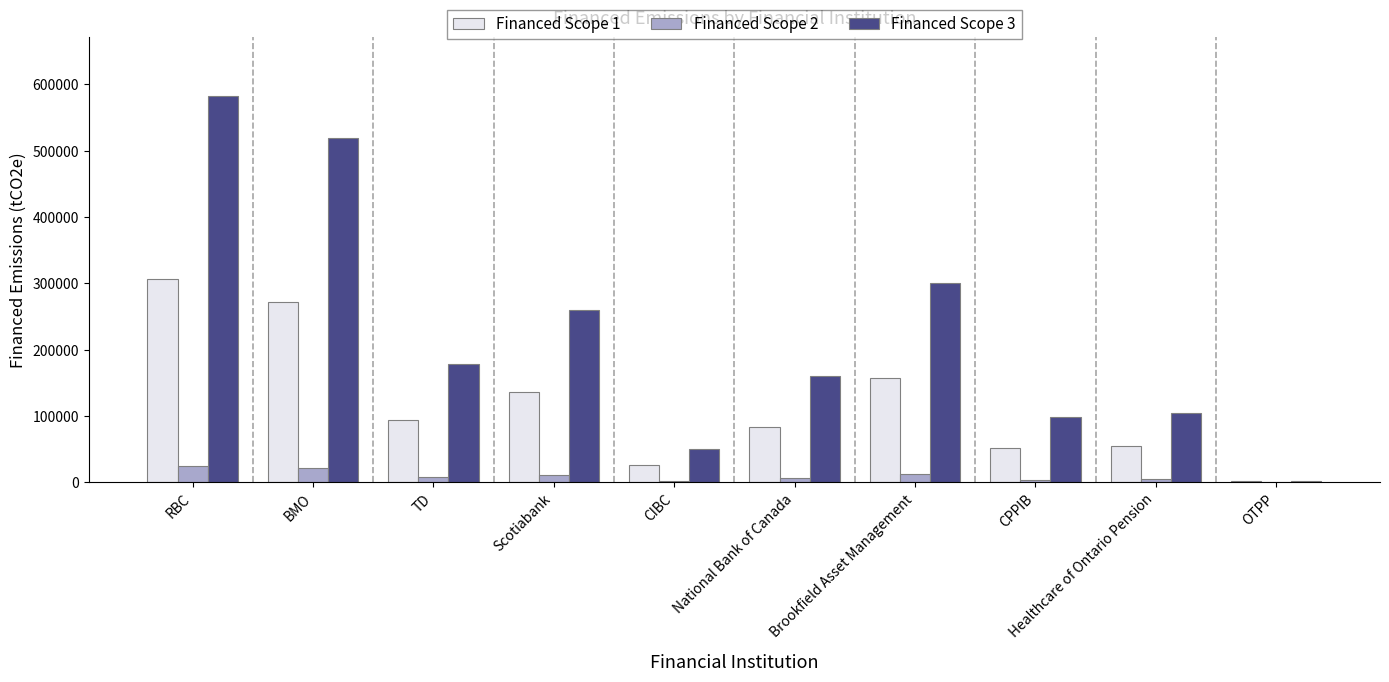

What is the maximum value for Financed Scope 3?

583374.2